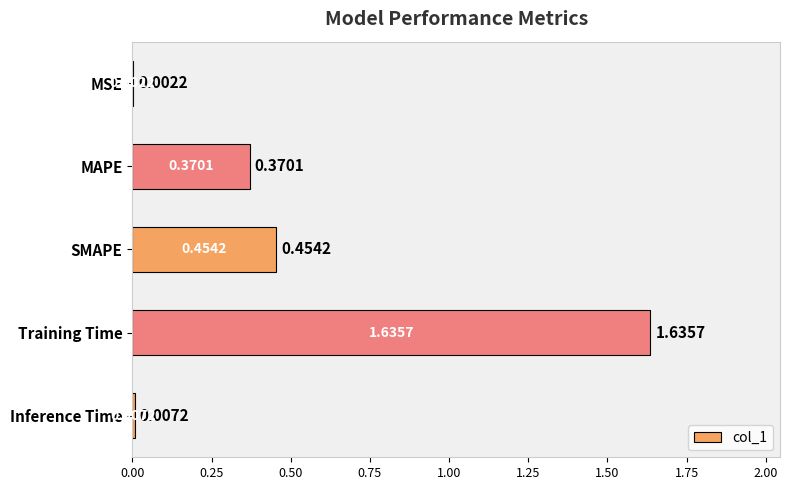

What is the change in value from MAPE to Training Time?

+1.3